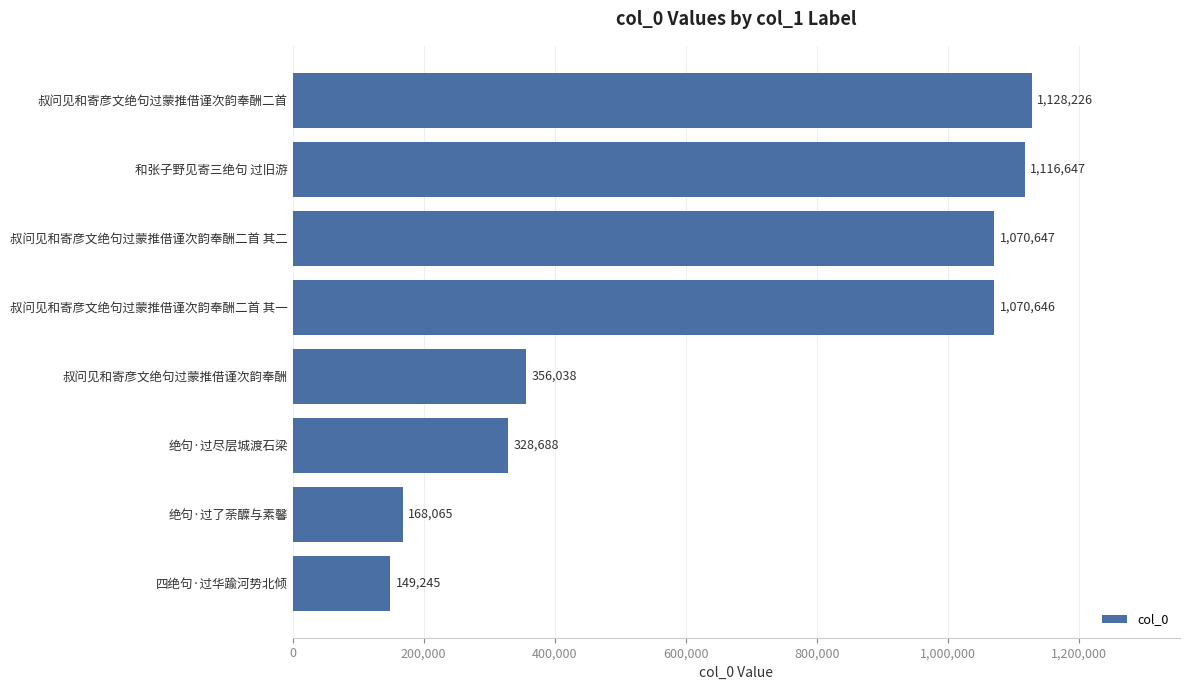

Where is the data nearest to the value 638735?

叔问见和寄彦文绝句过蒙推借谨次韵奉酬